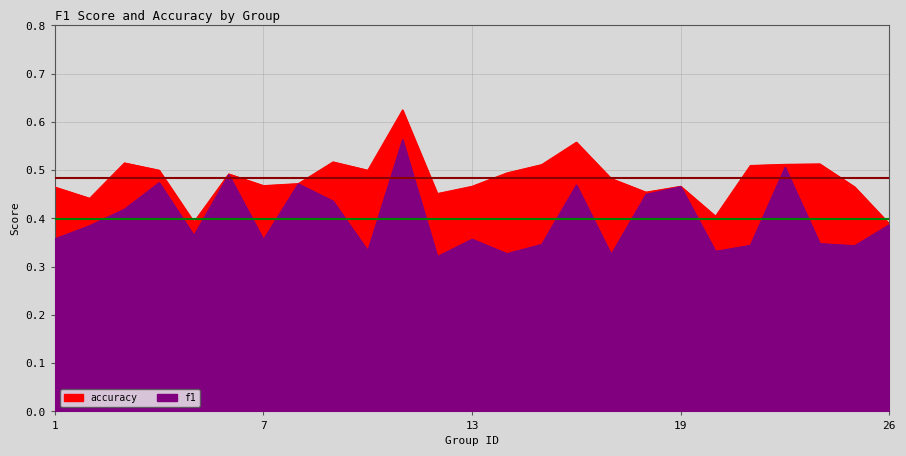

Is it true that f1 equals 0.6 at 17?

False